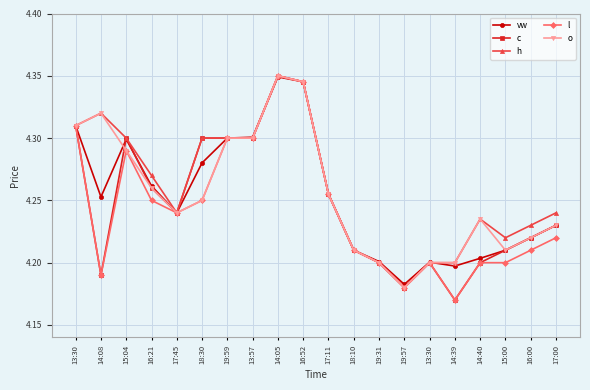

What is the difference between the maximum and minimum values in the o series?

0.2